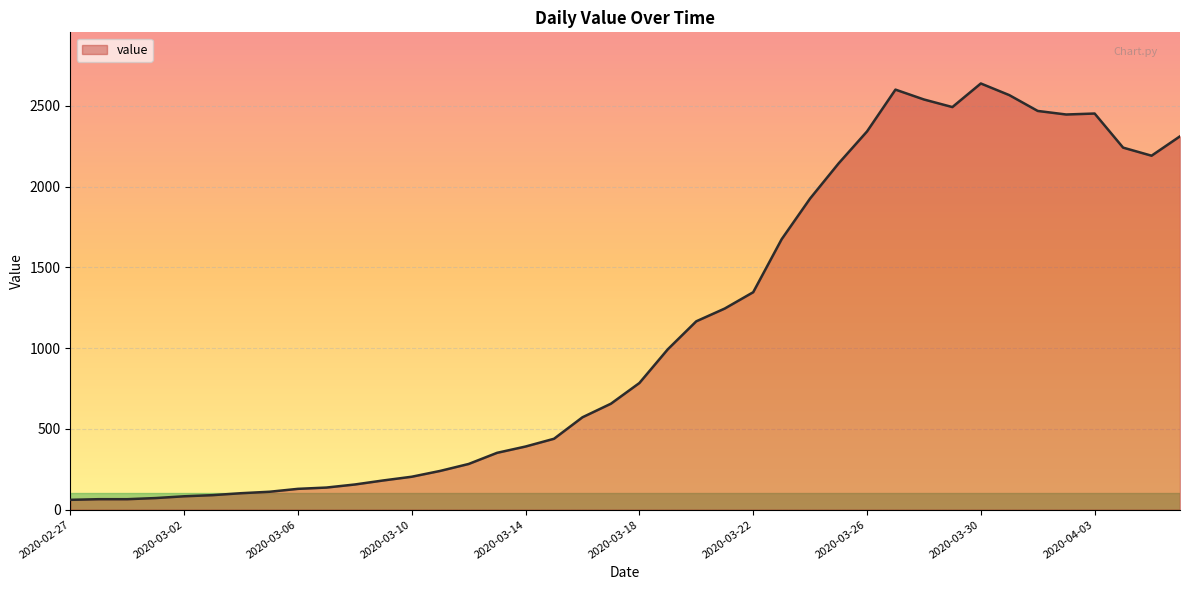

What is the average value?

1124